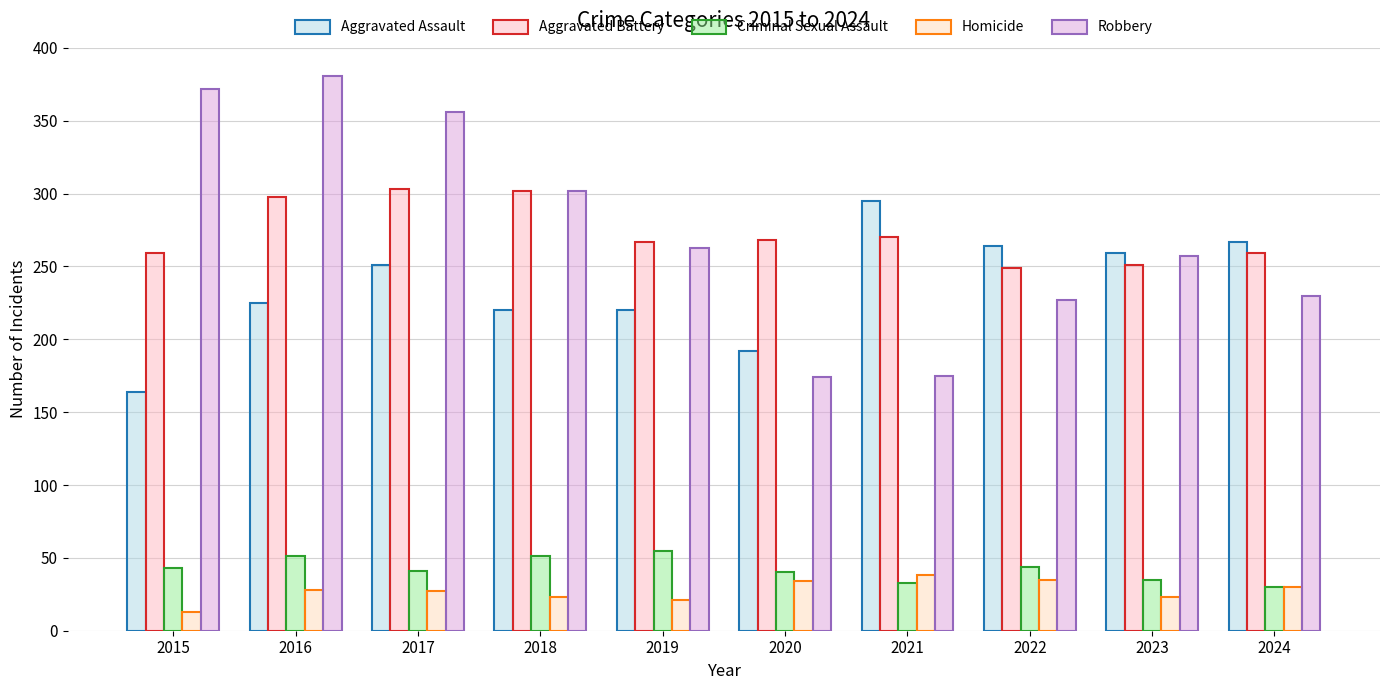

Reading left to right, what are all the values shown in this chart?

Aggravated Assault: 164	225	251	220	220	192	295	264	259	267
Aggravated Battery: 259	298	303	302	267	268	270	249	251	259
Criminal Sexual Assault: 43	51	41	51	55	40	33	44	35	30
Homicide: 13	28	27	23	21	34	38	35	23	30
Robbery: 372	381	356	302	263	174	175	227	257	230